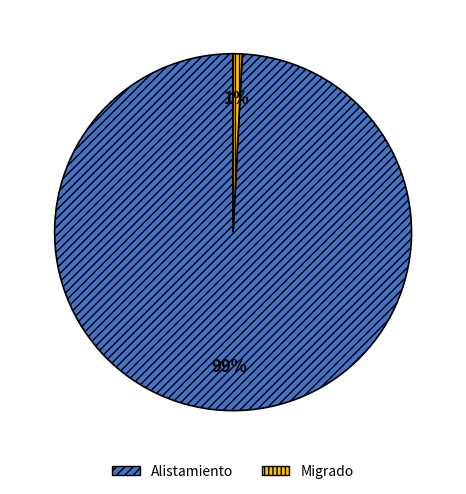

Which slice is the smallest?

Migrado